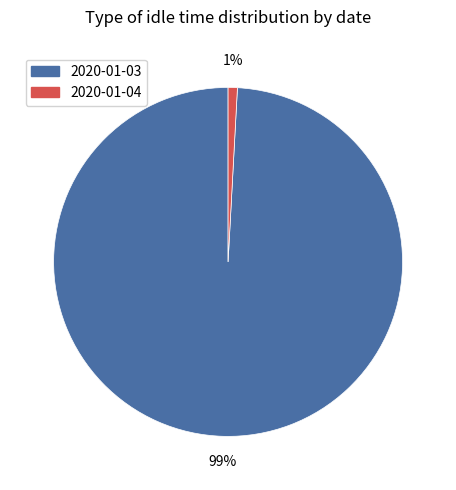

What is the smallest slice in the pie chart?

2020-01-04